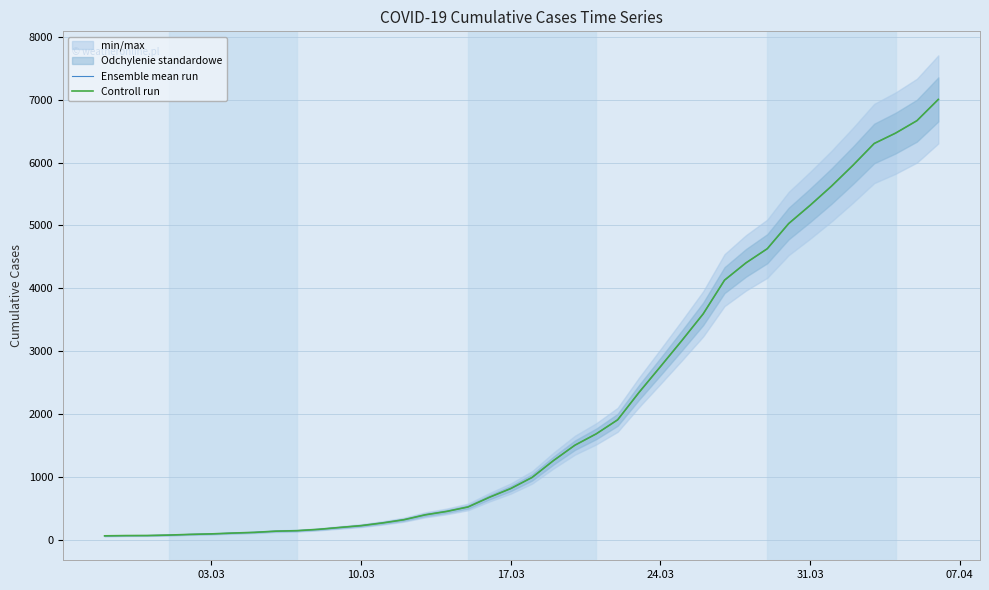

Reading right to left, what are all the values shown in this chart?

Ensemble mean run: 7004	6666	6468	6303	5954	5624	5319	5030	4630	4404	4130	3593	3168	2754	2345	1909	1686	1505	1261	993	816	677	523	452	398	320	269	226	197	167	146	138	119	108	95	87	76	69	68	64
Controll run: 7004	6666	6468	6303	5954	5624	5319	5030	4630	4404	4130	3593	3168	2754	2345	1909	1686	1505	1261	993	816	677	523	452	398	320	269	226	197	167	146	138	119	108	95	87	76	69	68	64